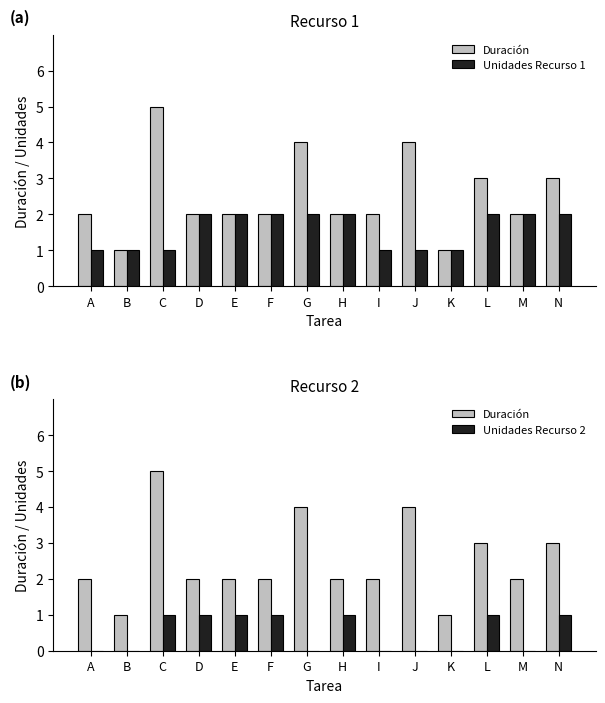

Are the bars grouped side by side (vs. stacked)?

Yes